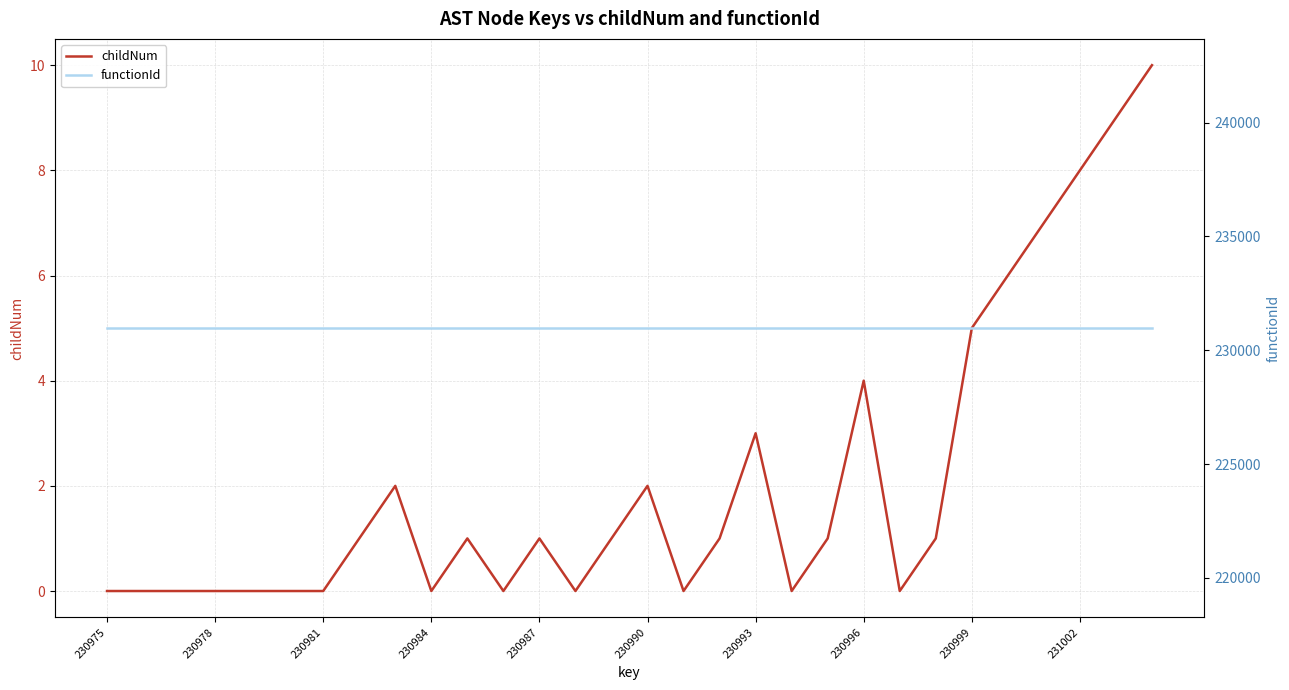

How many lines are shown in the chart?

2